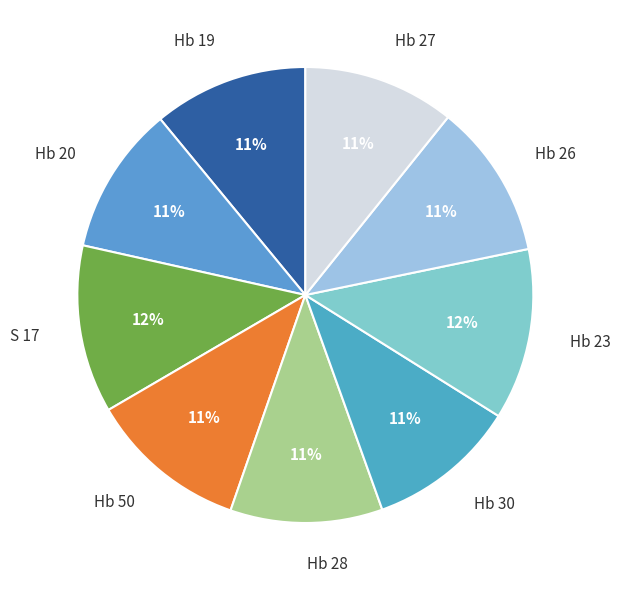

Count the number of slices in the pie.

9